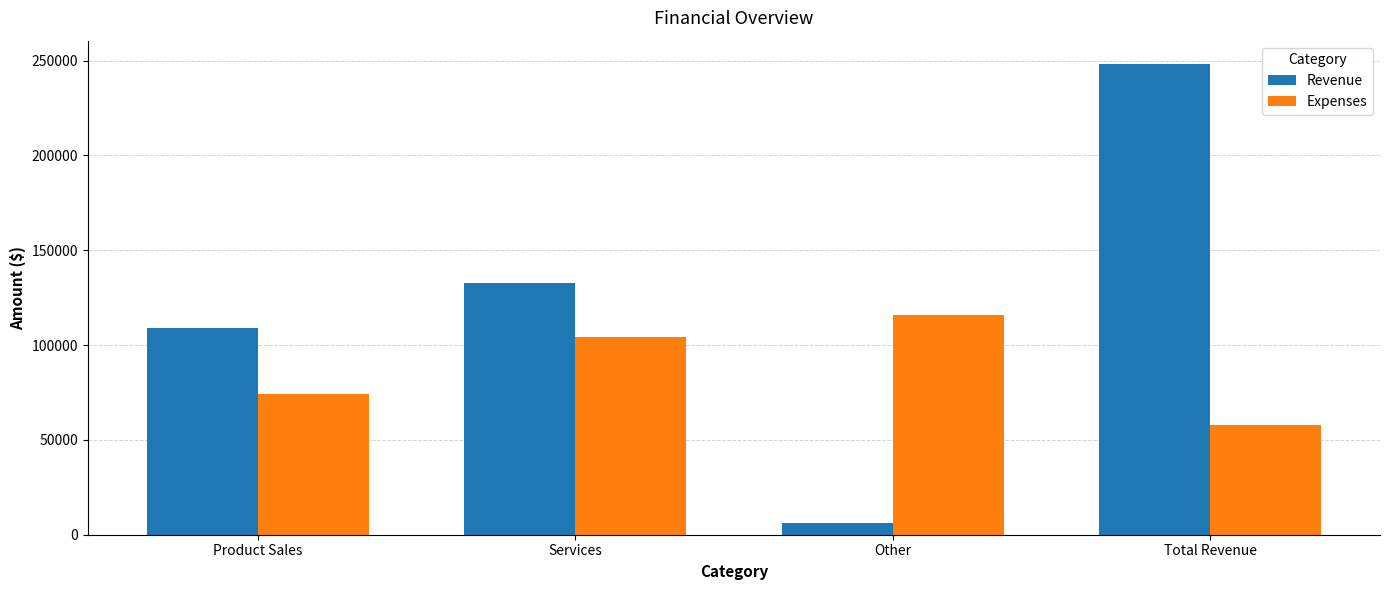

At how many categories does at least one series exceed 225723?

1